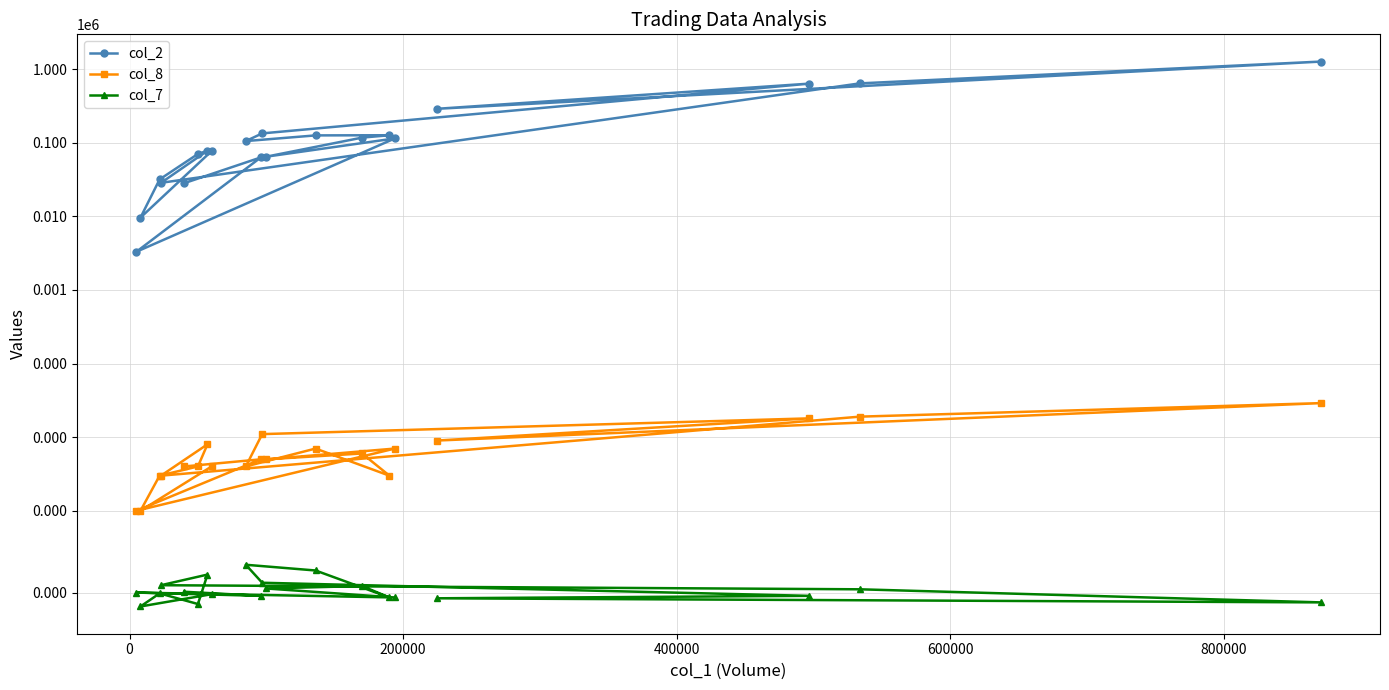

True or false: col_8 and col_2 intersect in this chart.

False